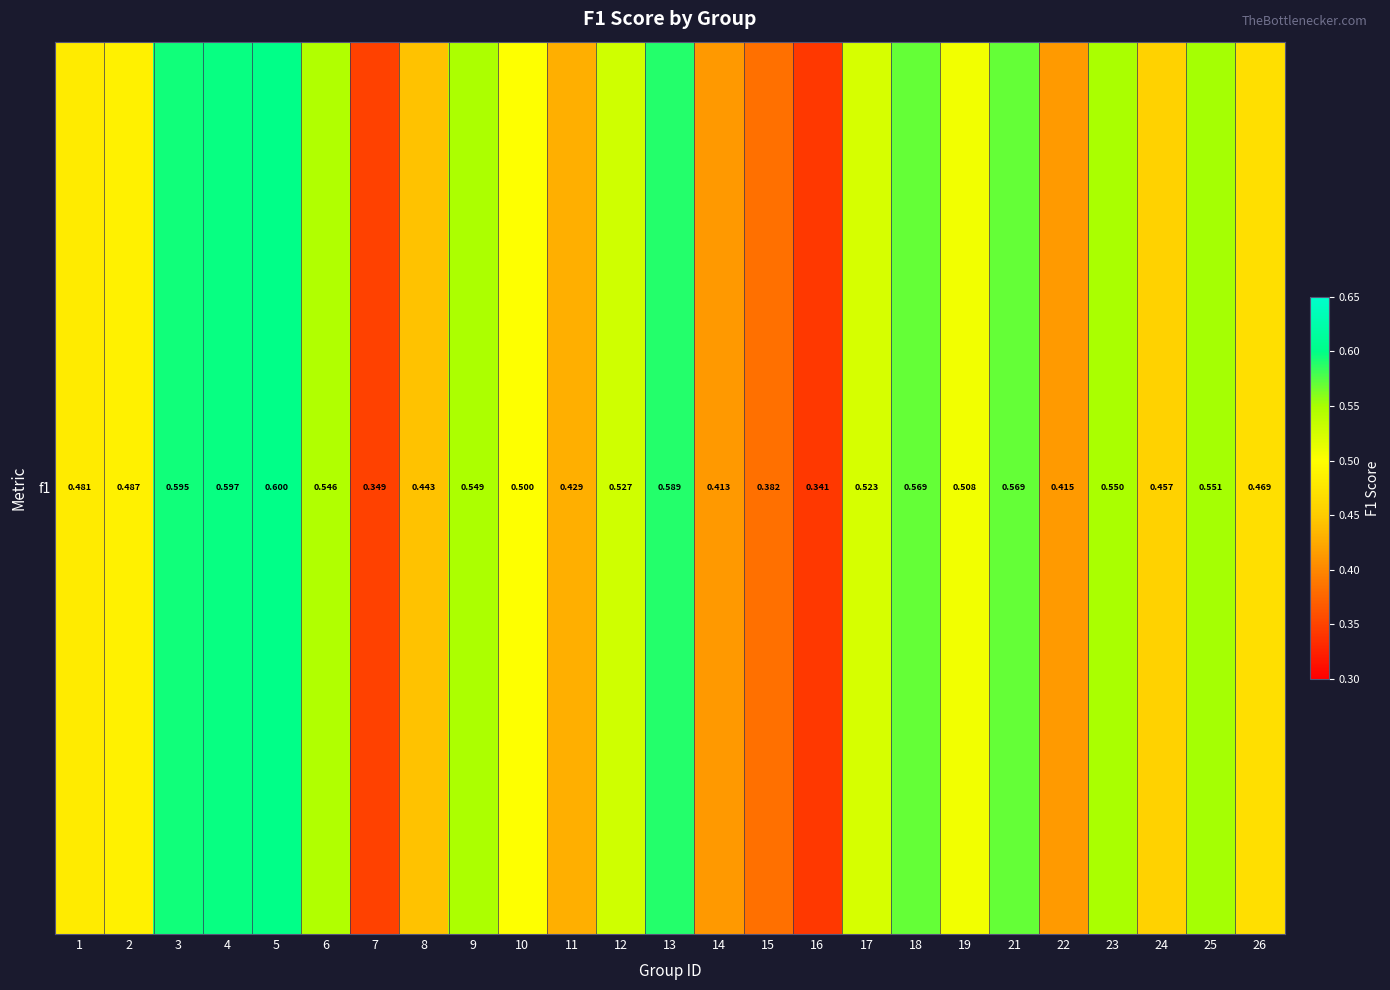

Which category has the lowest value across all series?

16